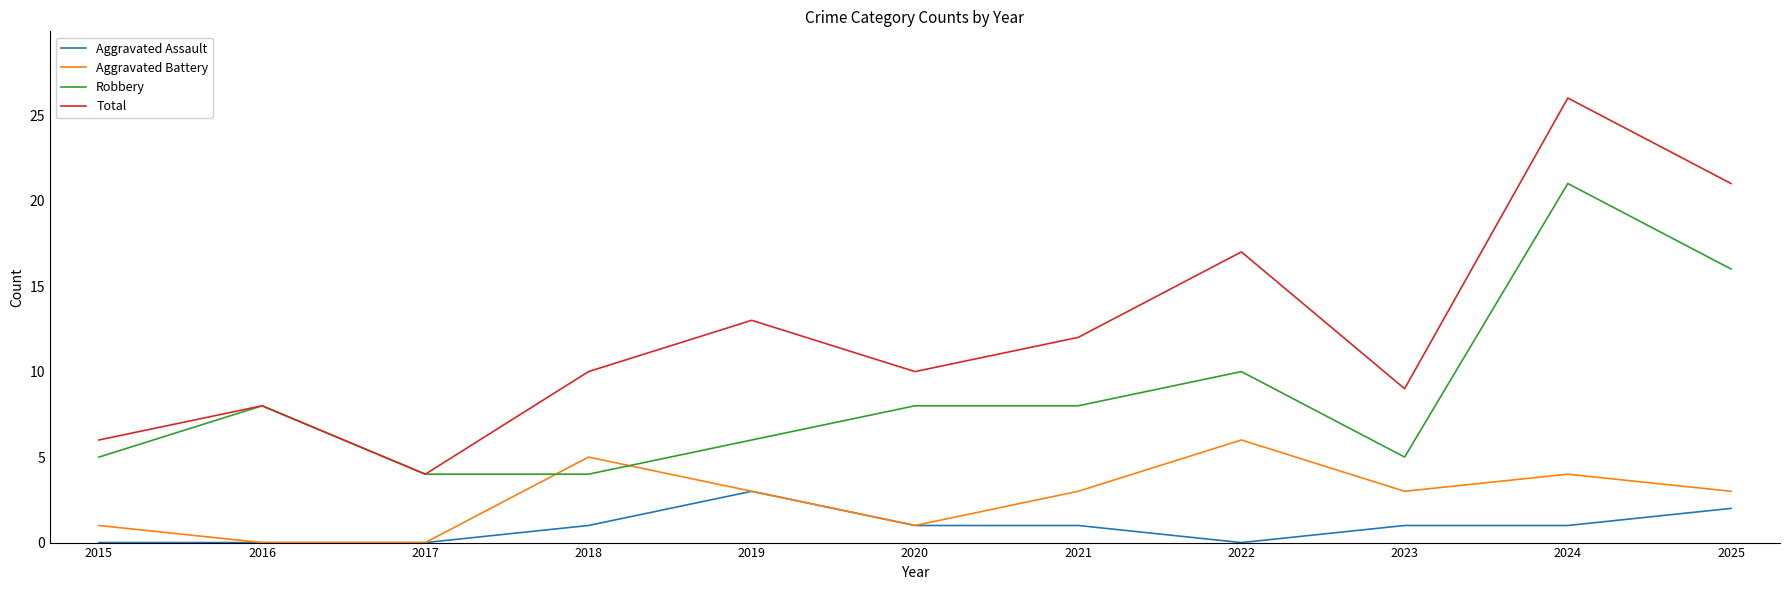

Which series has the largest total across all categories?

Total